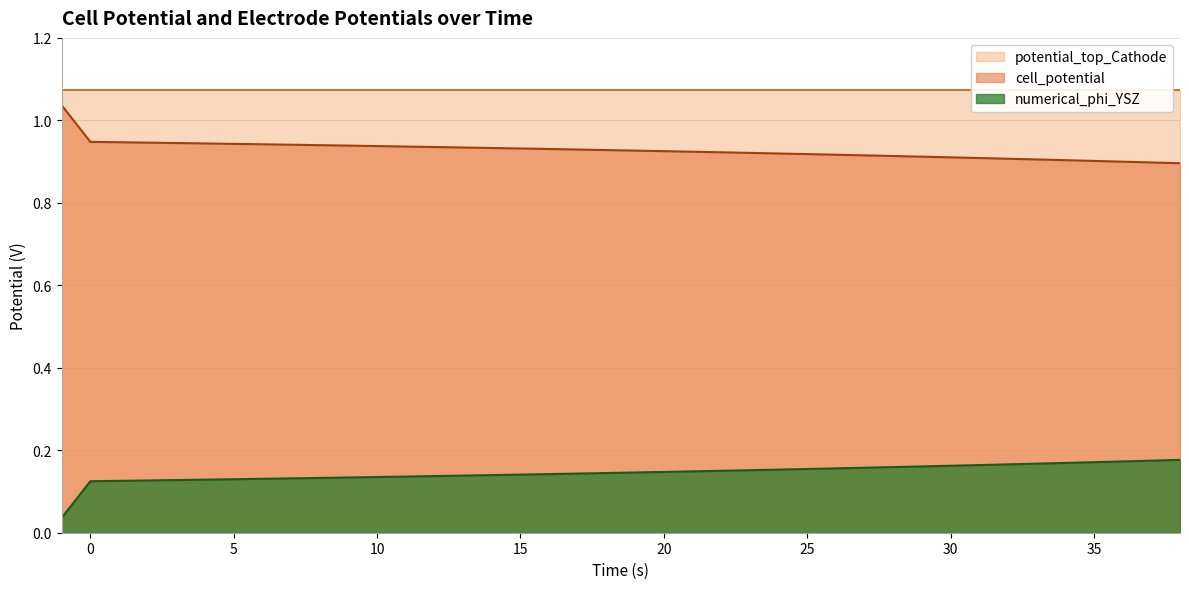

Where is cell_potential nearest to the value 0?

38